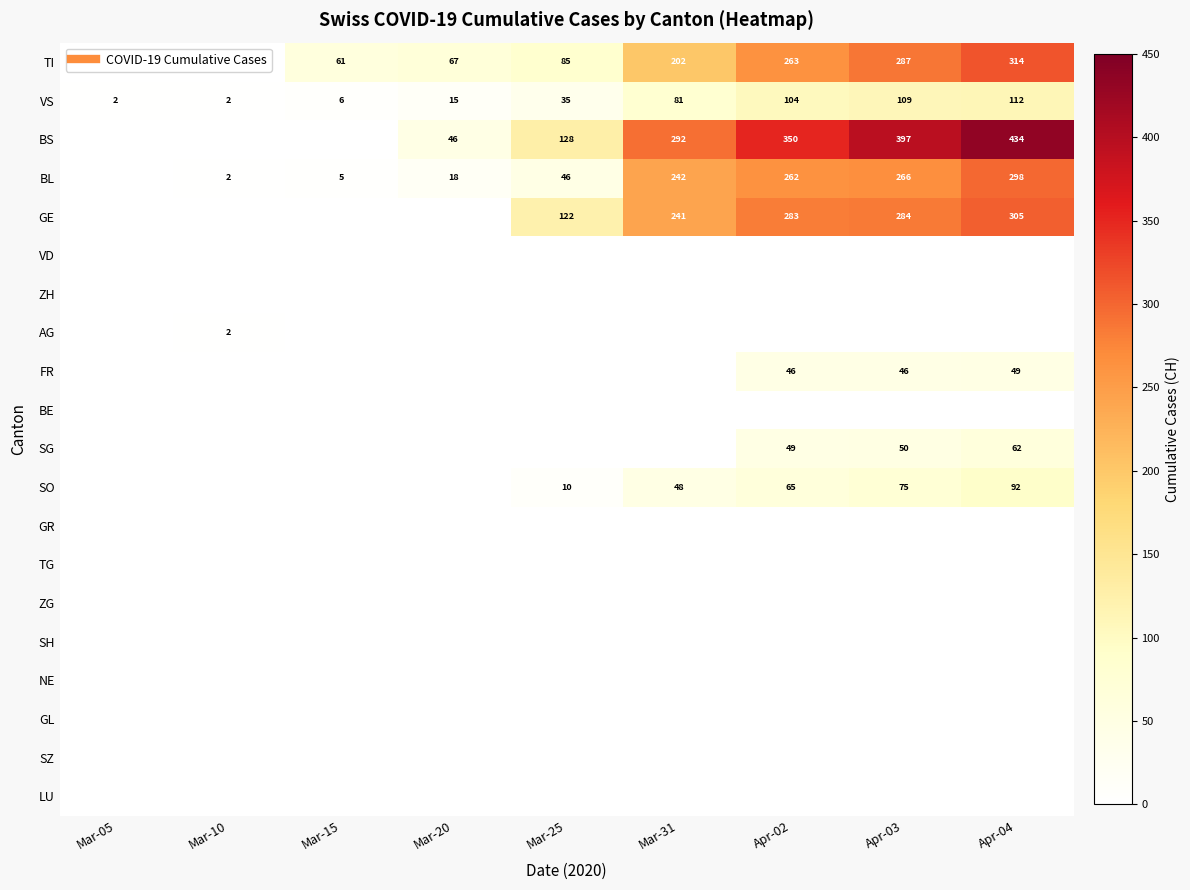

Which series has the widest spread of values?

BS